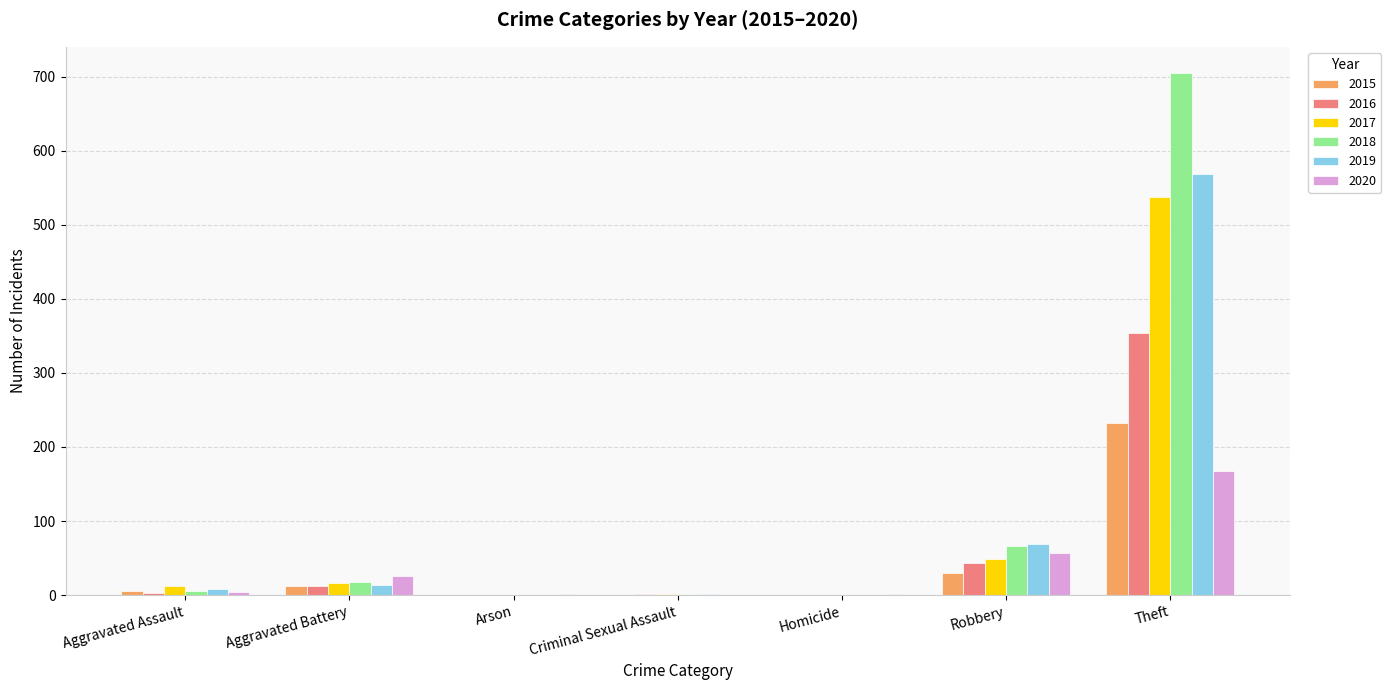

The 2017 series shows 758 at Theft. True or false?

False